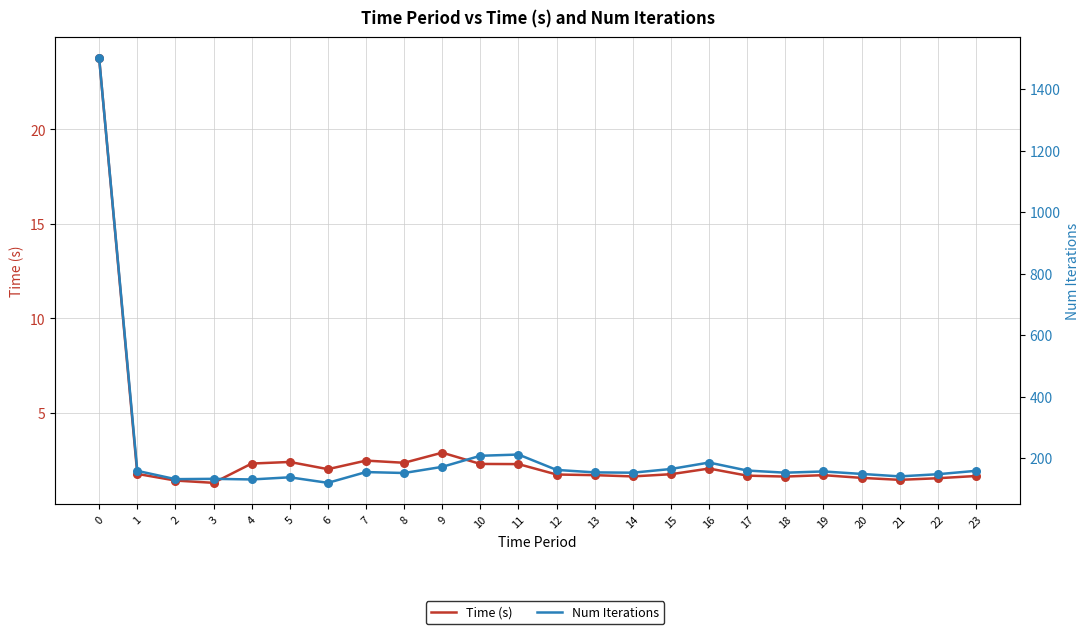

Which series has the largest Y range (max minus min)?

Num Iterations